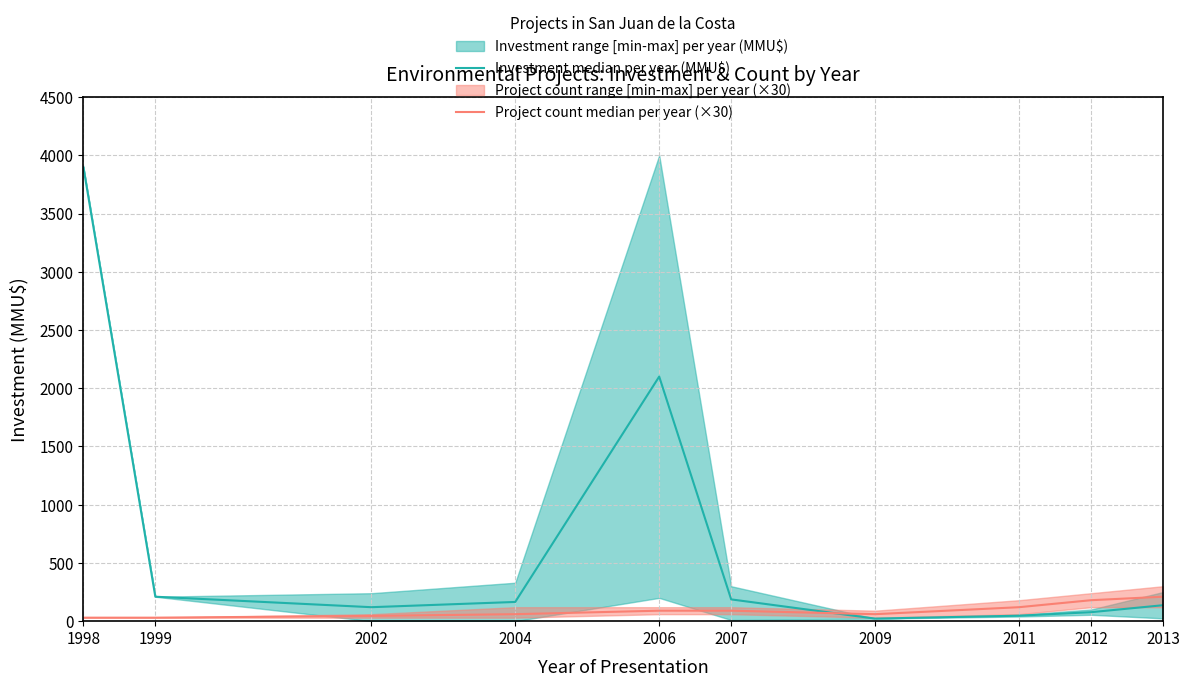

True or false: Project count median per year (×30) and Investment median per year (MMU$) cross at least once.

True